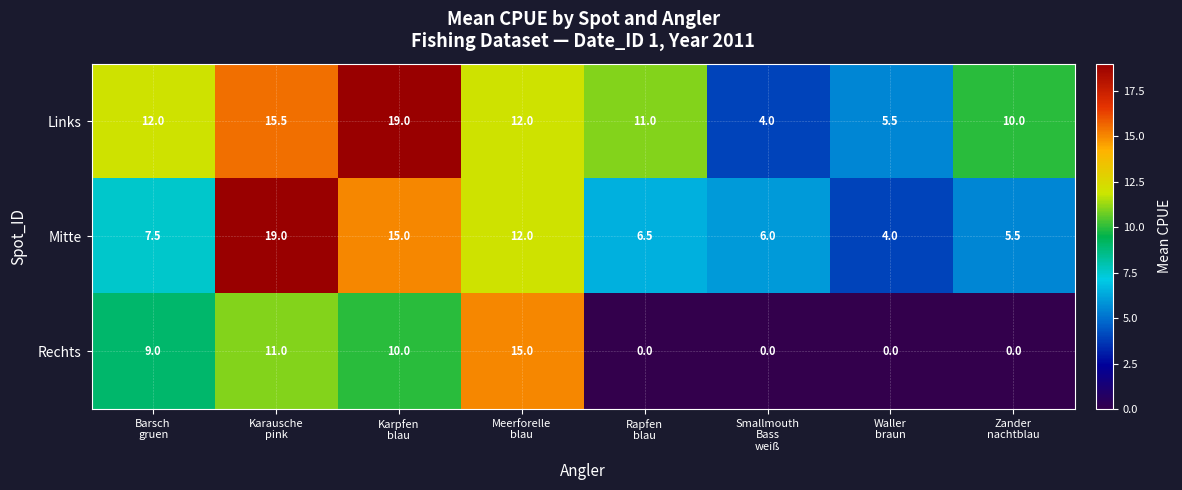

Which series changed the most between Karausche
pink and Smallmouth
Bass
weiß?

Mitte